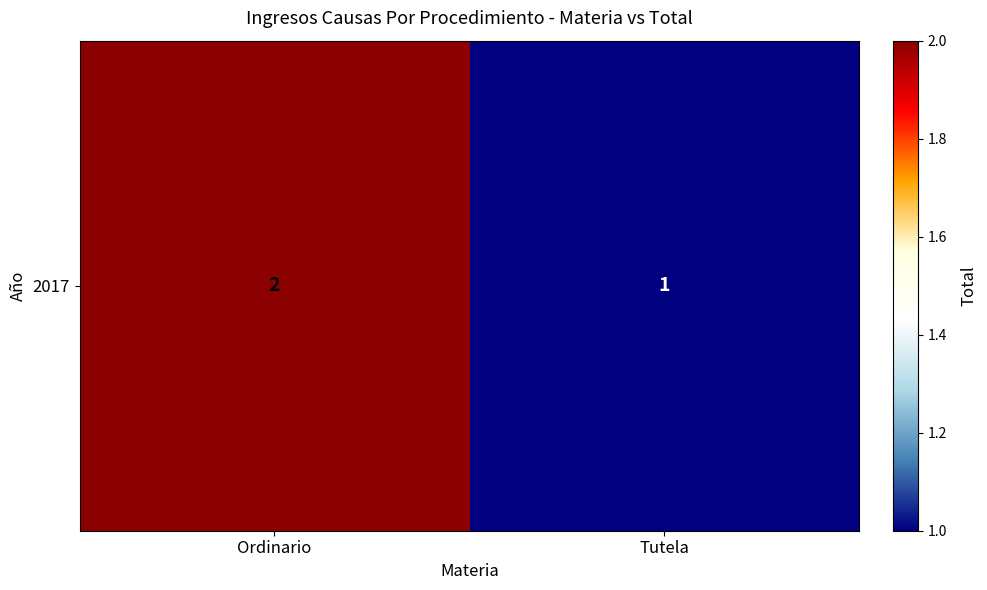

What is the smallest value displayed?

1